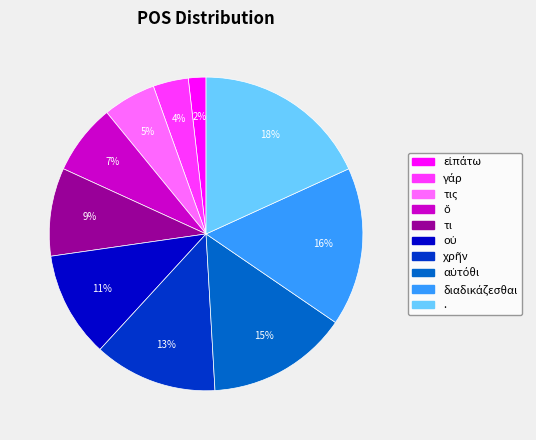

To the nearest percent, what is the difference between the largest and smallest slice percentages?

16%